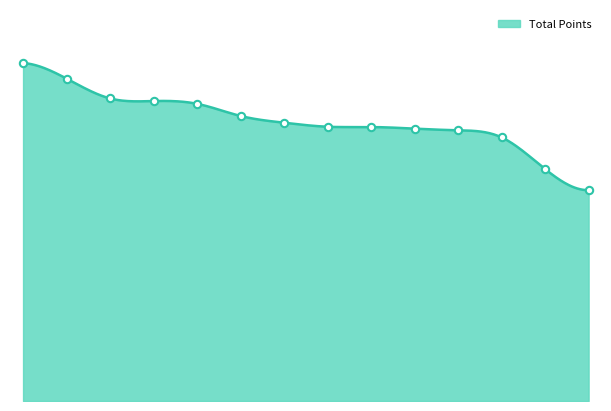

Which has a higher value, Haugesund IL or IK Tjalve?

IK Tjalve